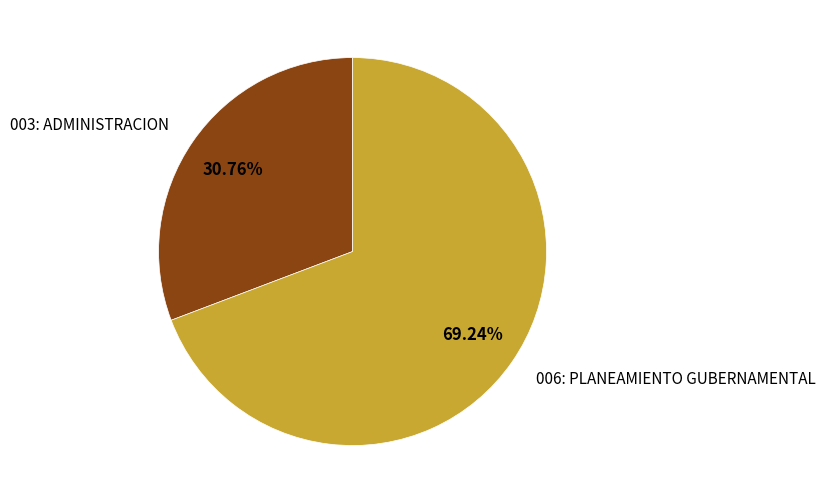

To the nearest percent, what portion does 006: PLANEAMIENTO GUBERNAMENTAL represent?

69%